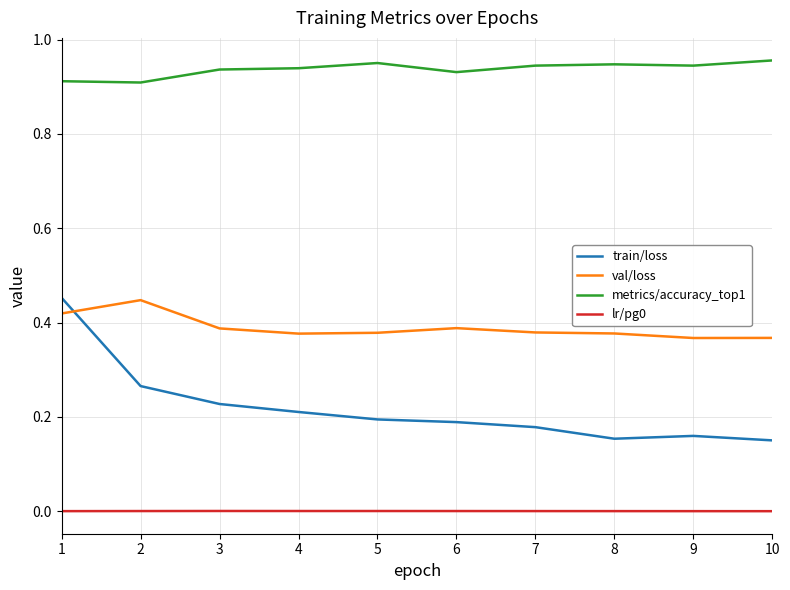

Which category has the highest value in the val/loss series?

2